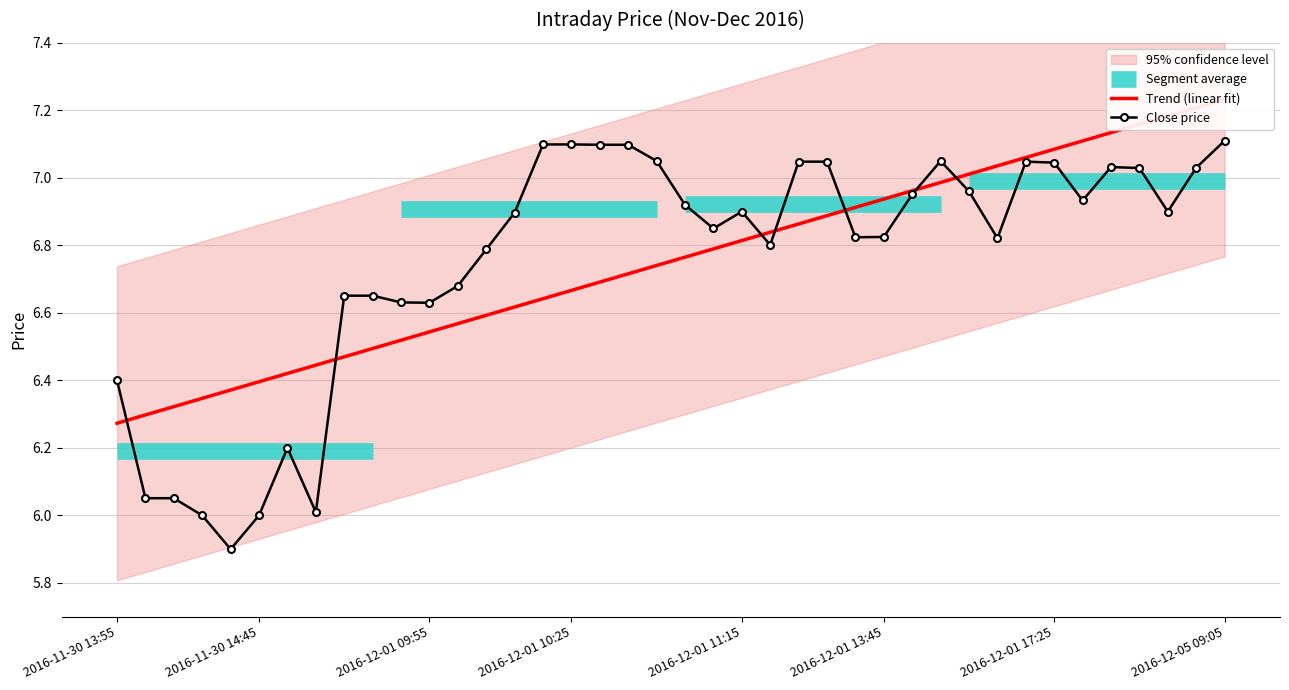

Which series has the largest range (max minus min)?

Close